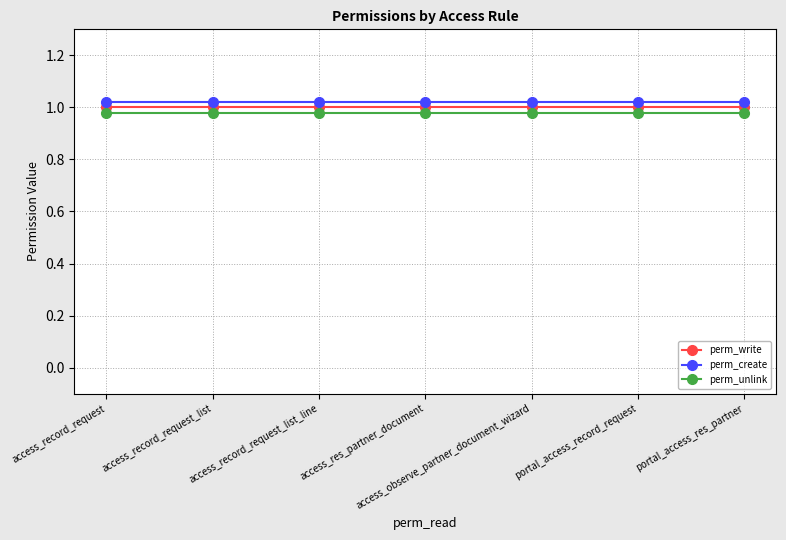

The value of perm_write at access_observe_partner_document_wizard is 0.5. True or false?

False